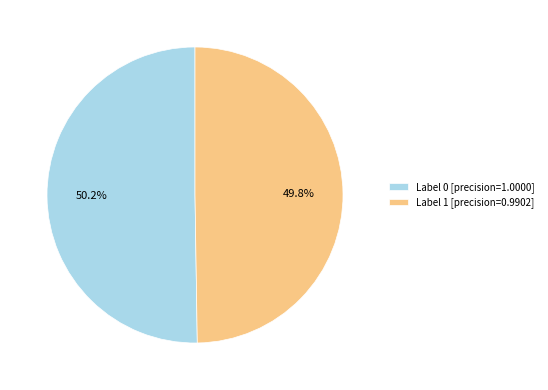

Combined, what portion of the pie is Label 0 [precision=1.0000] and Label 1 [precision=0.9902]?

100.0%